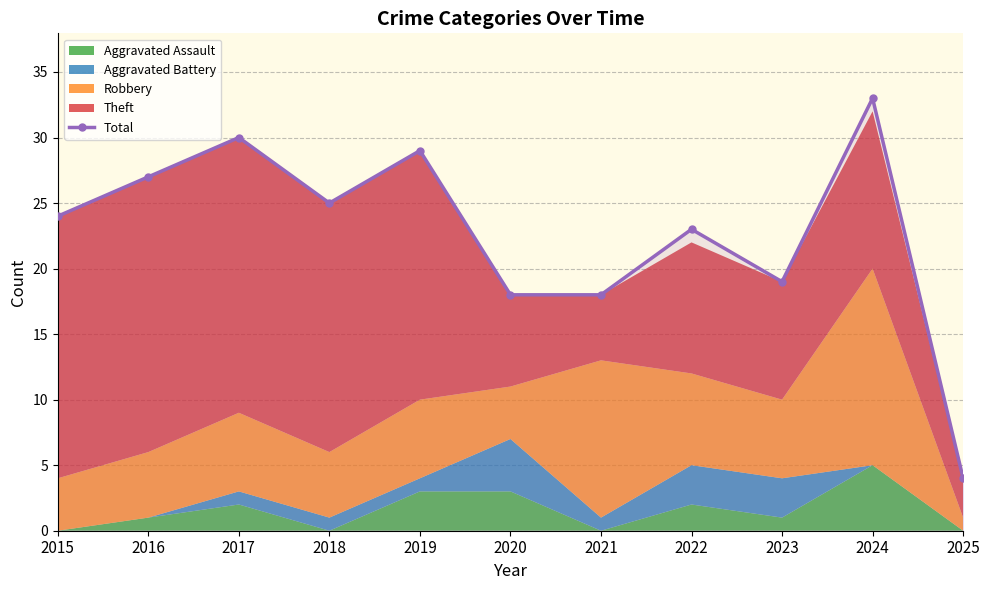

How many points are lower than both their immediate neighbors (excluding endpoints)?

2